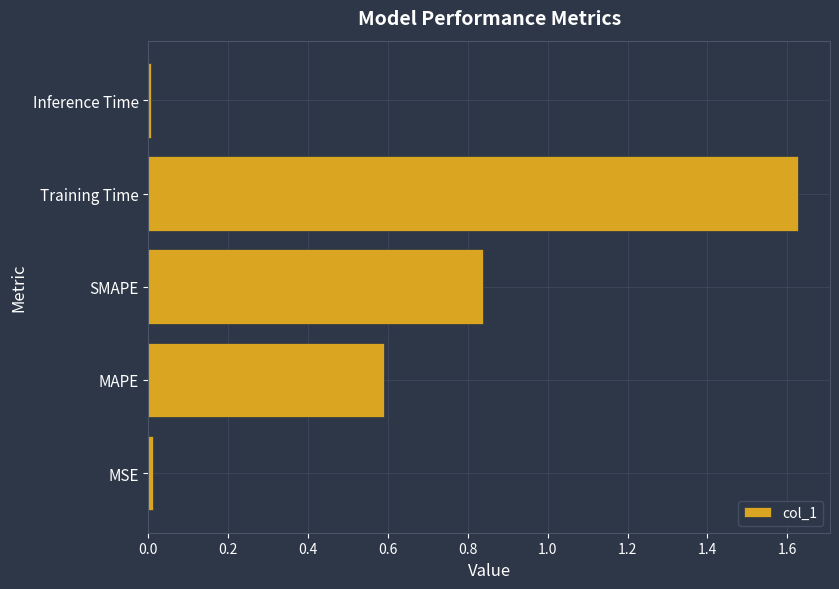

At which category does the chart reach its peak across all series?

Training Time